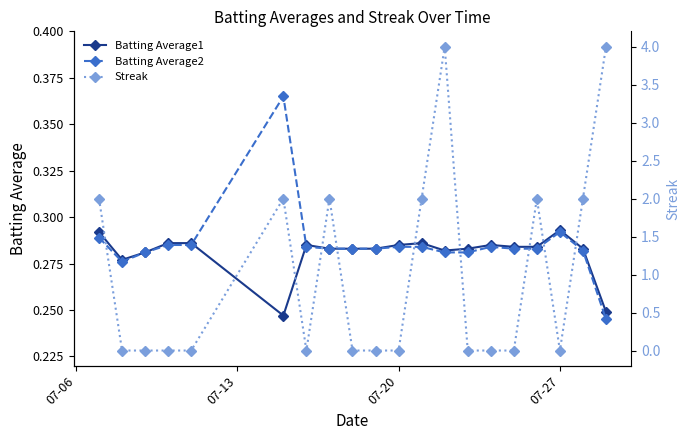

True or false: Batting Average2 has more than 1 interior local peaks.

True